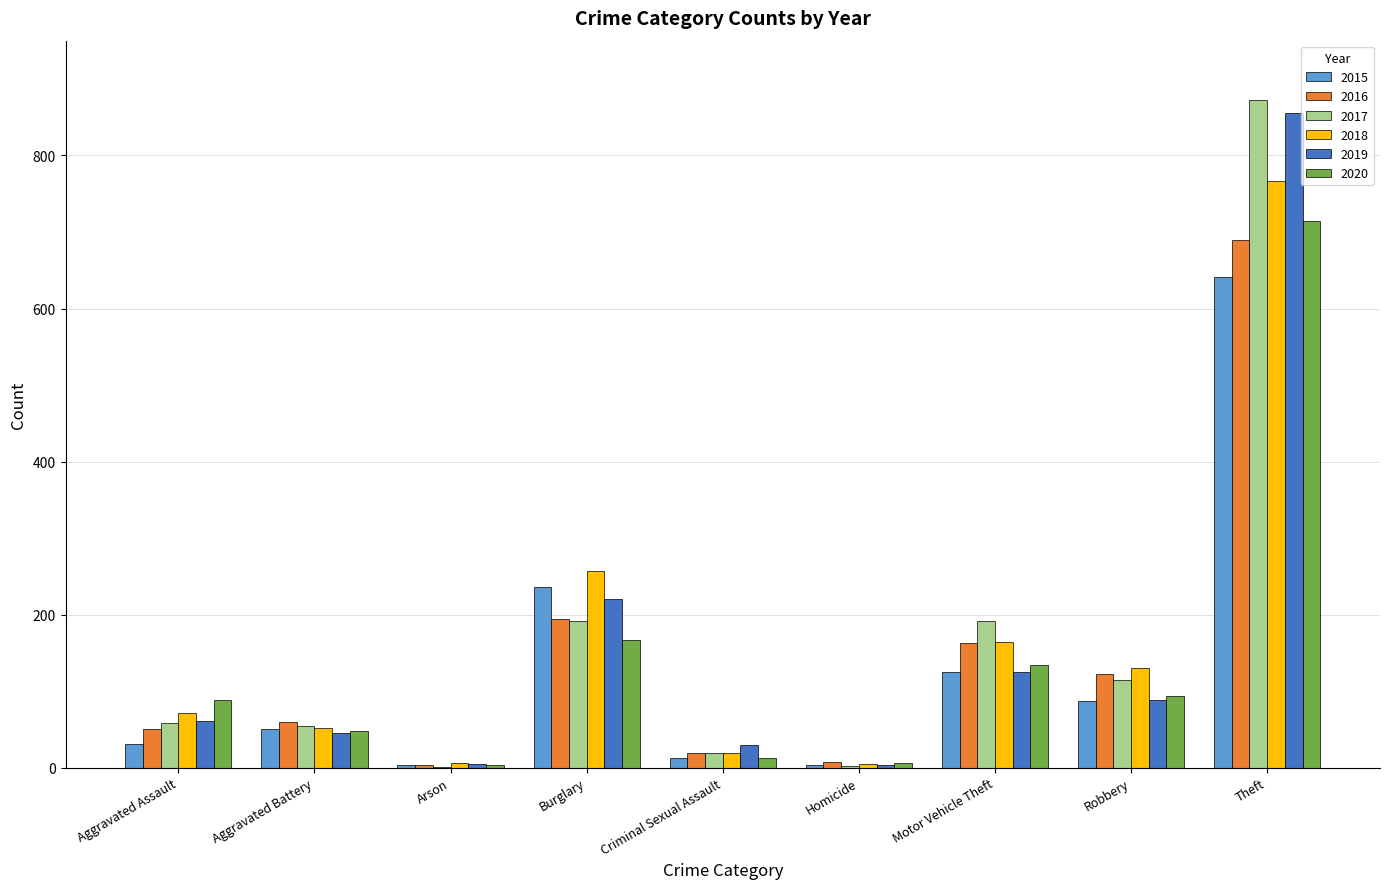

The value of 2020 at Burglary is 167. True or false?

True